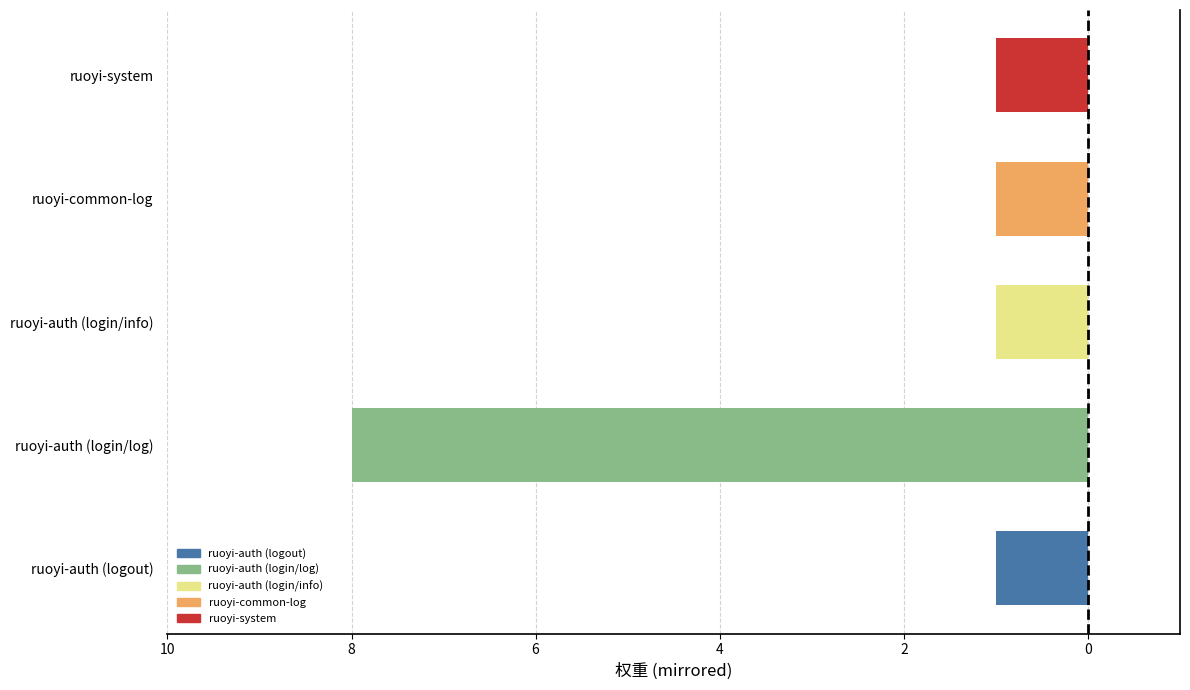

What is the approximate value at ruoyi-common-log?

-1